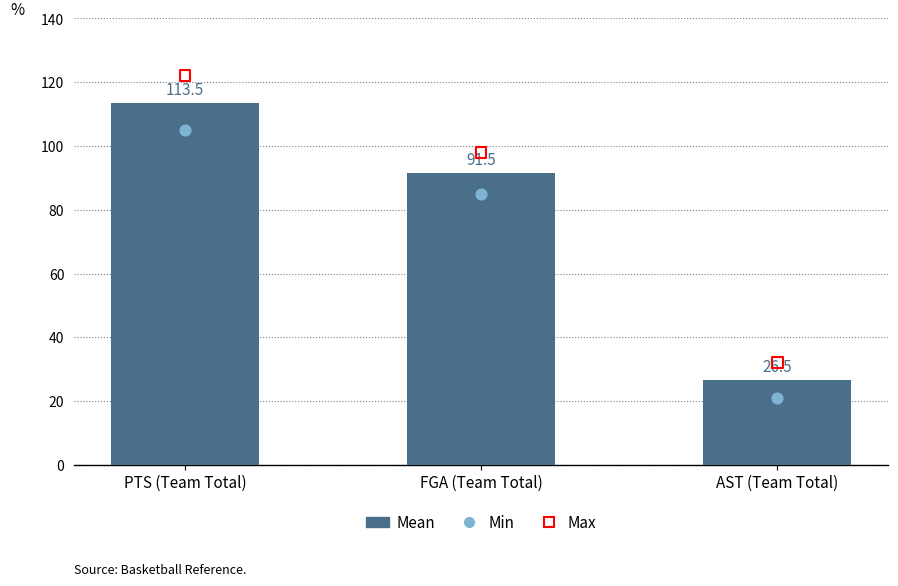

Which series reaches the maximum Y coordinate?

Max